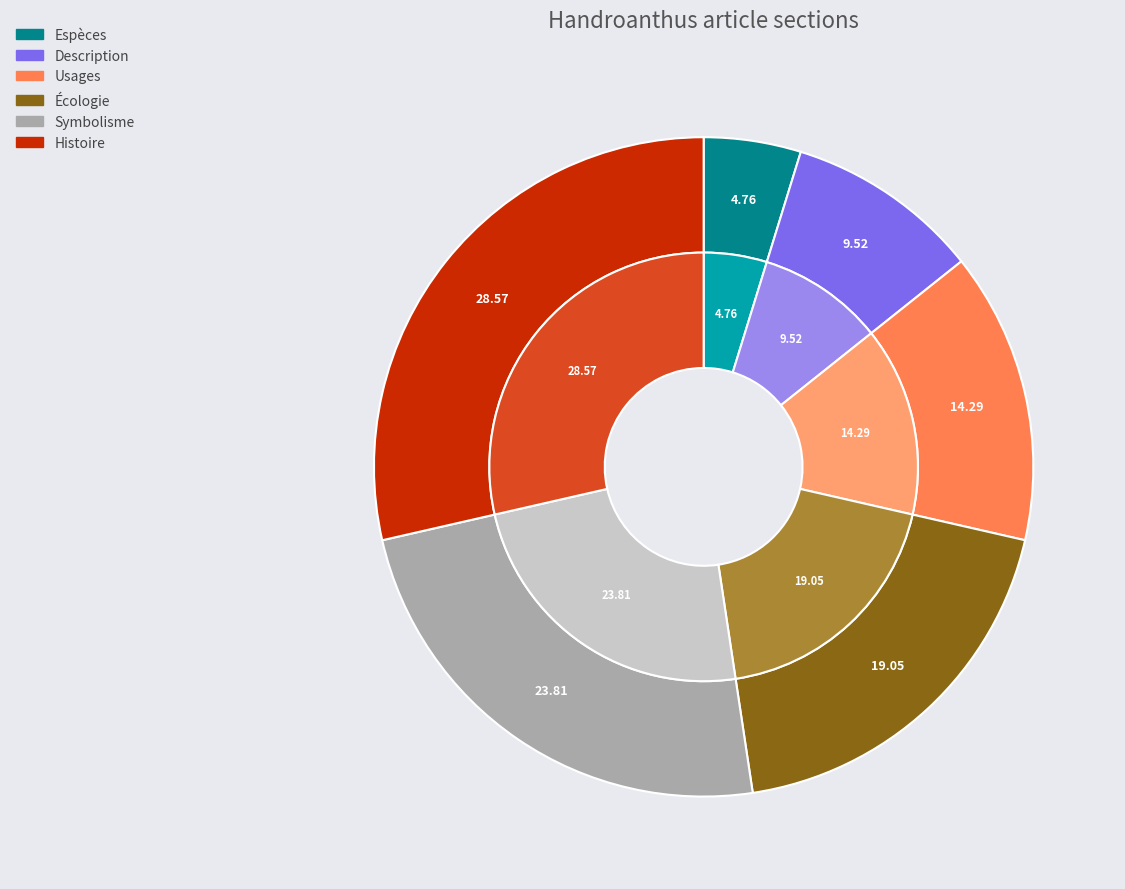

To the nearest percent, what is the combined percentage of Écologie and Symbolisme?

43%